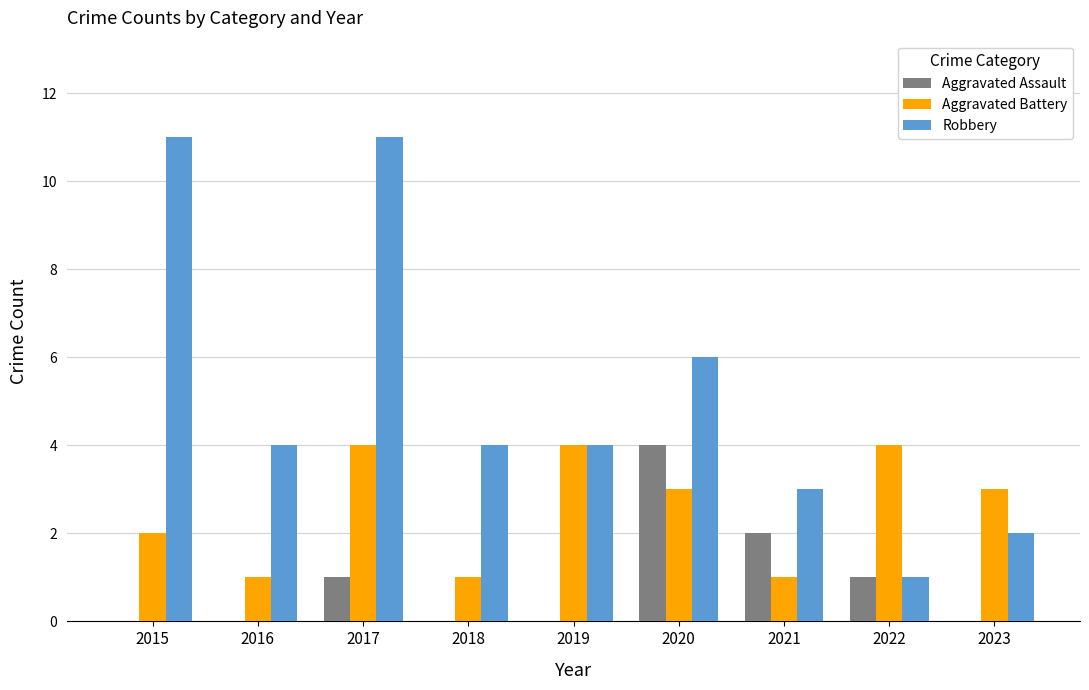

What is the maximum value for Aggravated Assault?

4